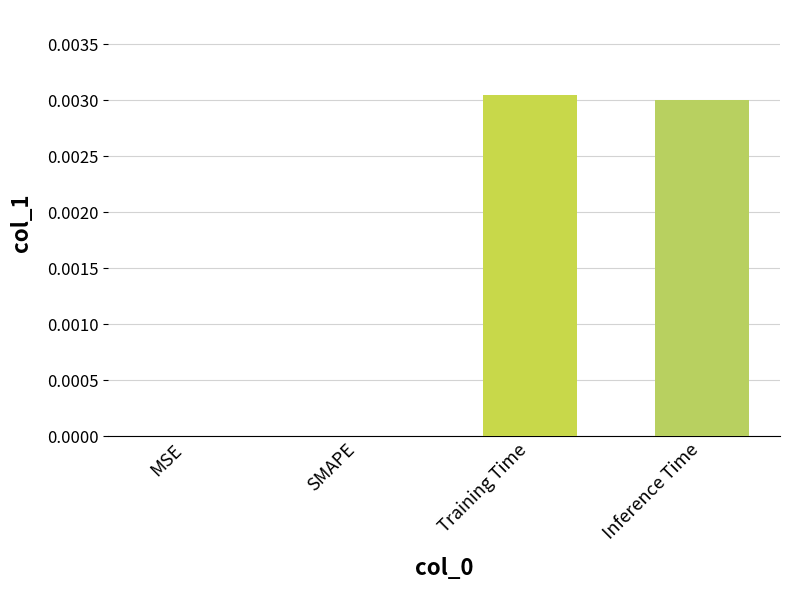

Is it true that the value at MSE is 0.0?

True